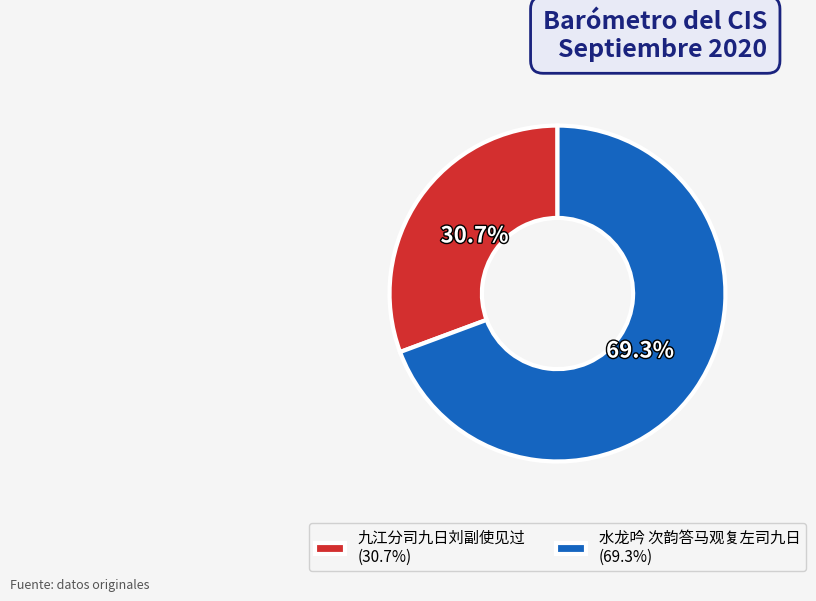

Does 水龙吟 次韵答马观复左司九日 represent more than half of the total?

Yes